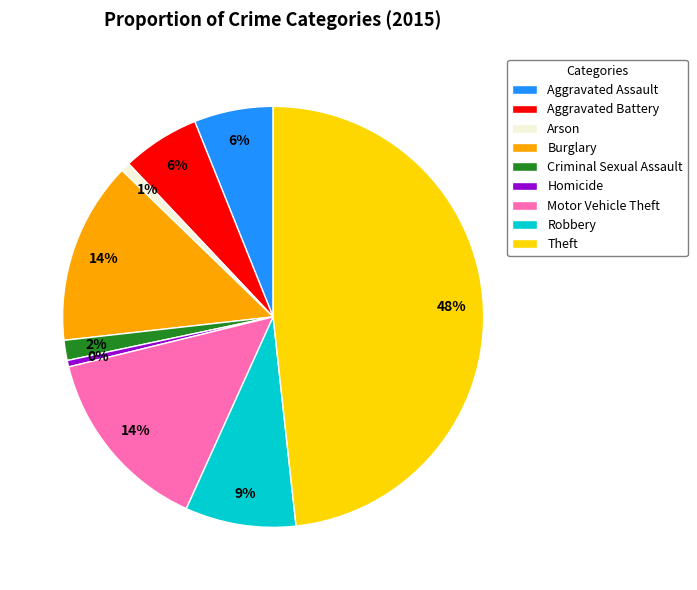

Which has a higher value, Aggravated Assault or Robbery?

Robbery